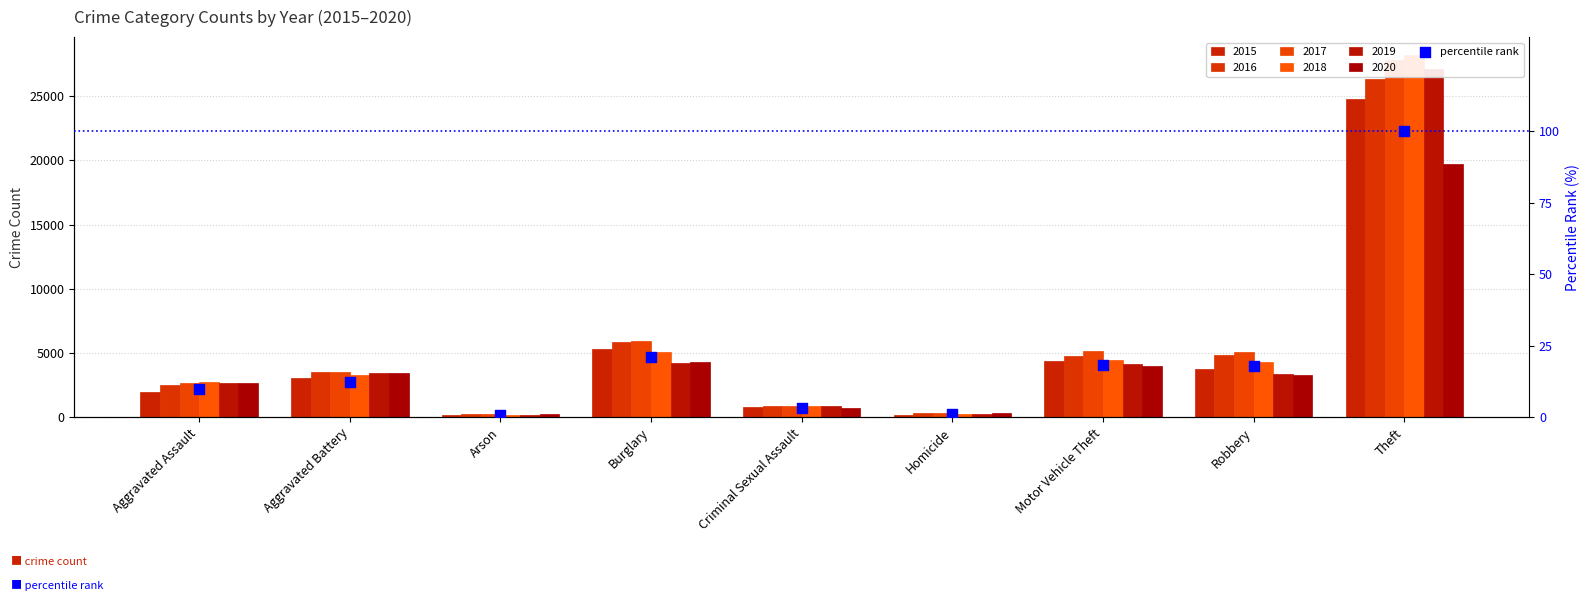

Between Robbery and Homicide, which is larger?

Robbery